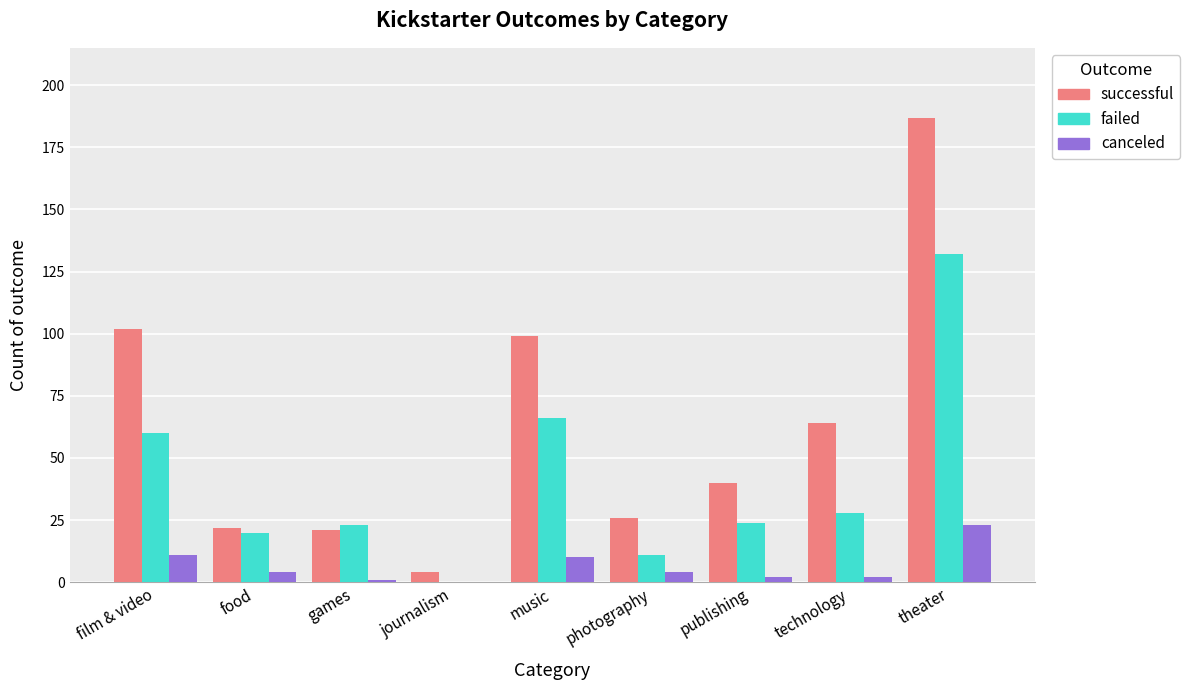

Is the value of successful at technology greater than the value of failed at theater?

No